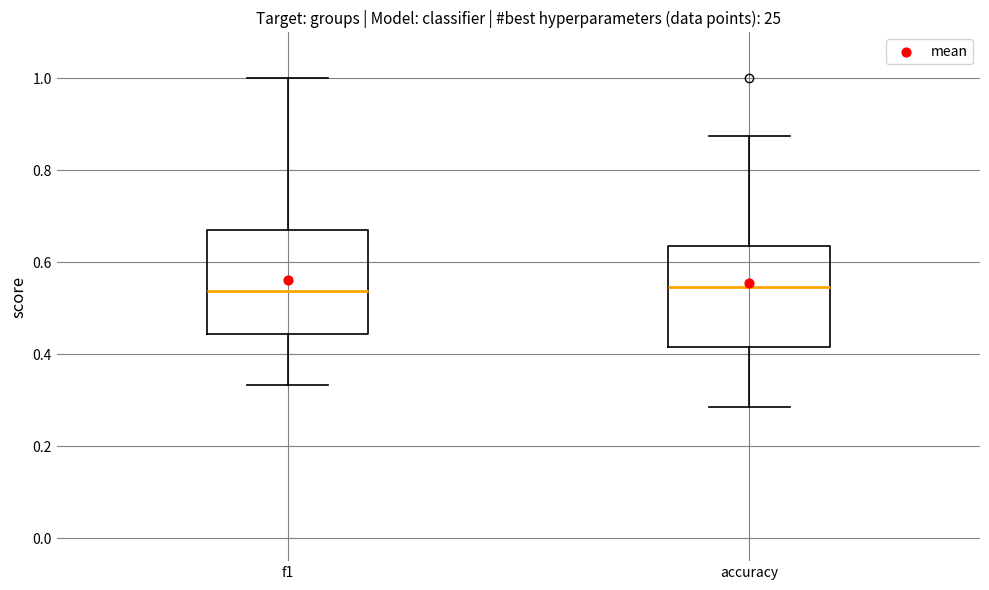

Reading left to right, read every box against the y-axis: the position of its median line, the range the box covers, and the ends of its whiskers. The values are not printed on the chart, so give them approximately, as read against the axis.

f1: median 0.54, box 0.44 to 0.68, whiskers 0.34 to 1.00
accuracy: median 0.54, box 0.42 to 0.64, whiskers 0.28 to 0.88